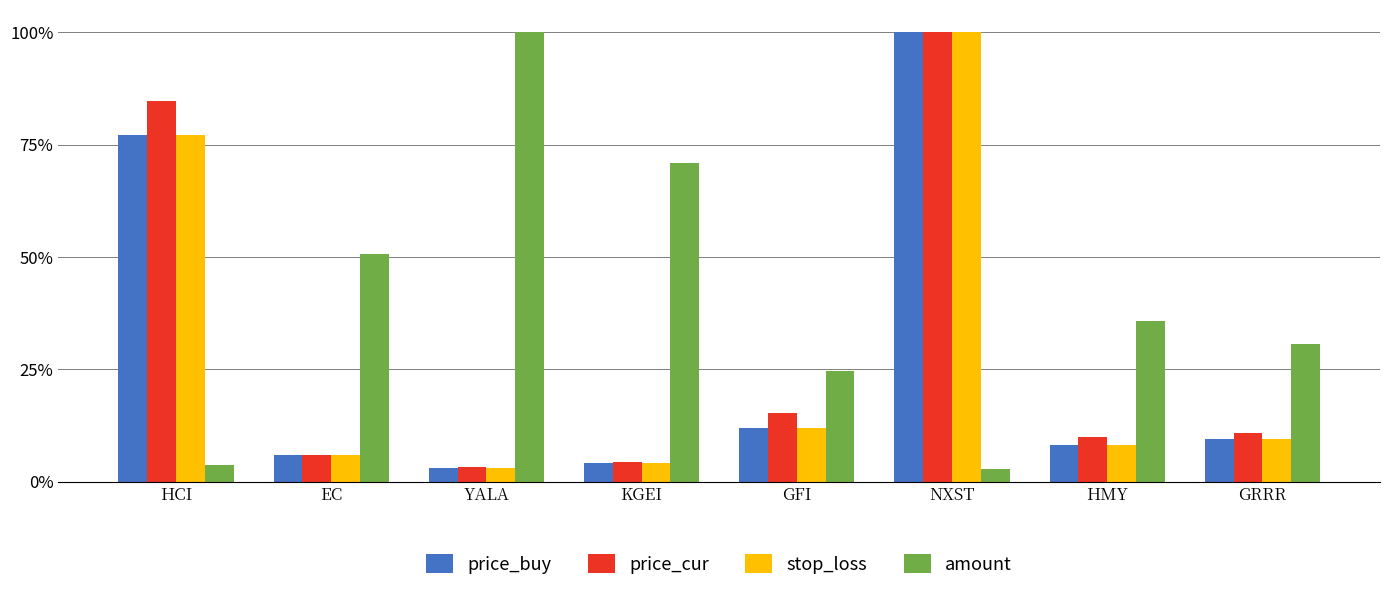

What is the sum of the price_buy values at HMY and GRRR?

0.2